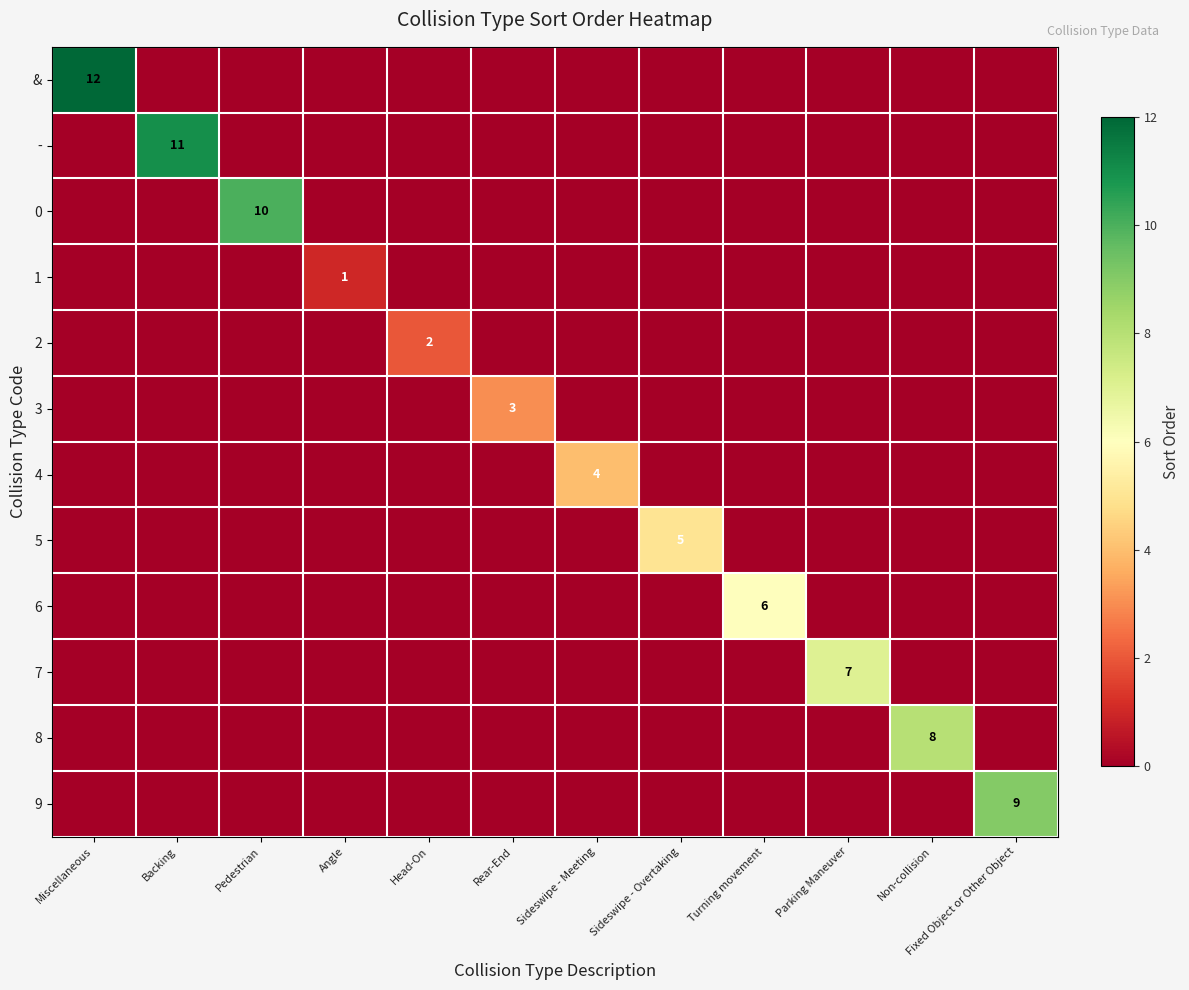

The & series shows 12 at Miscellaneous. True or false?

True